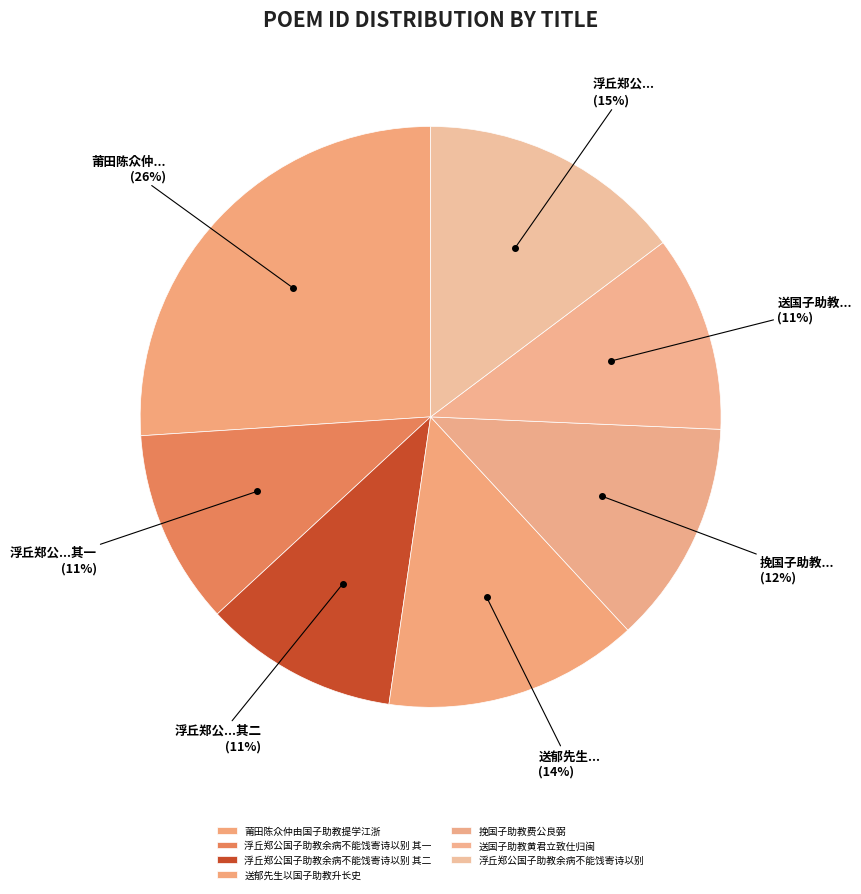

What is the smallest slice in the pie chart?

浮丘郑公国子助教余病不能饯寄诗以别 其一